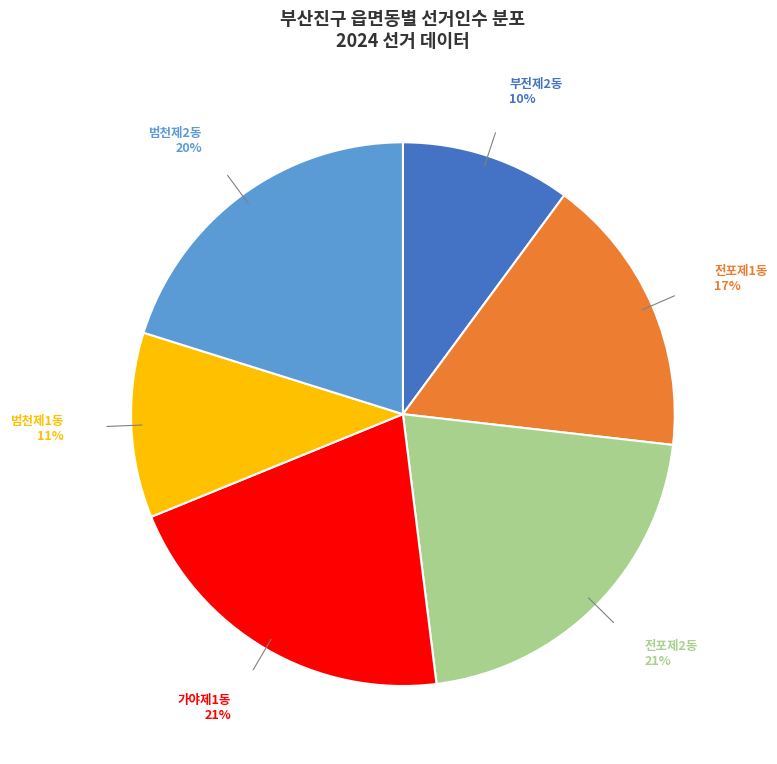

Is it true that 가야제1동 is 21% of the pie?

True